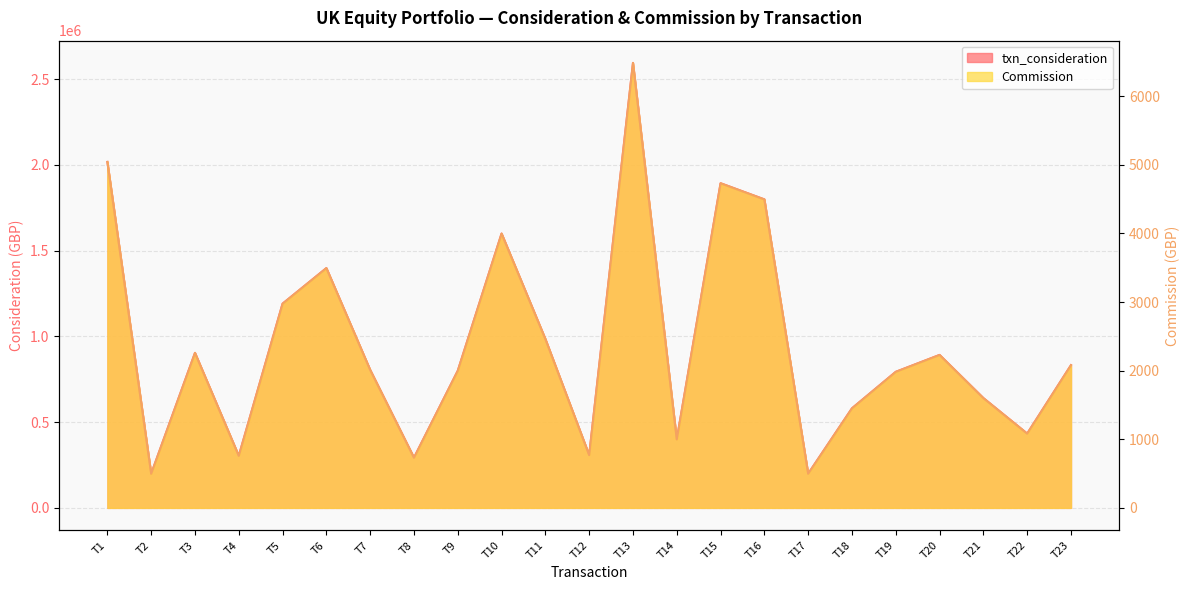

What are all the series names shown in the legend?

txn_consideration, Commission